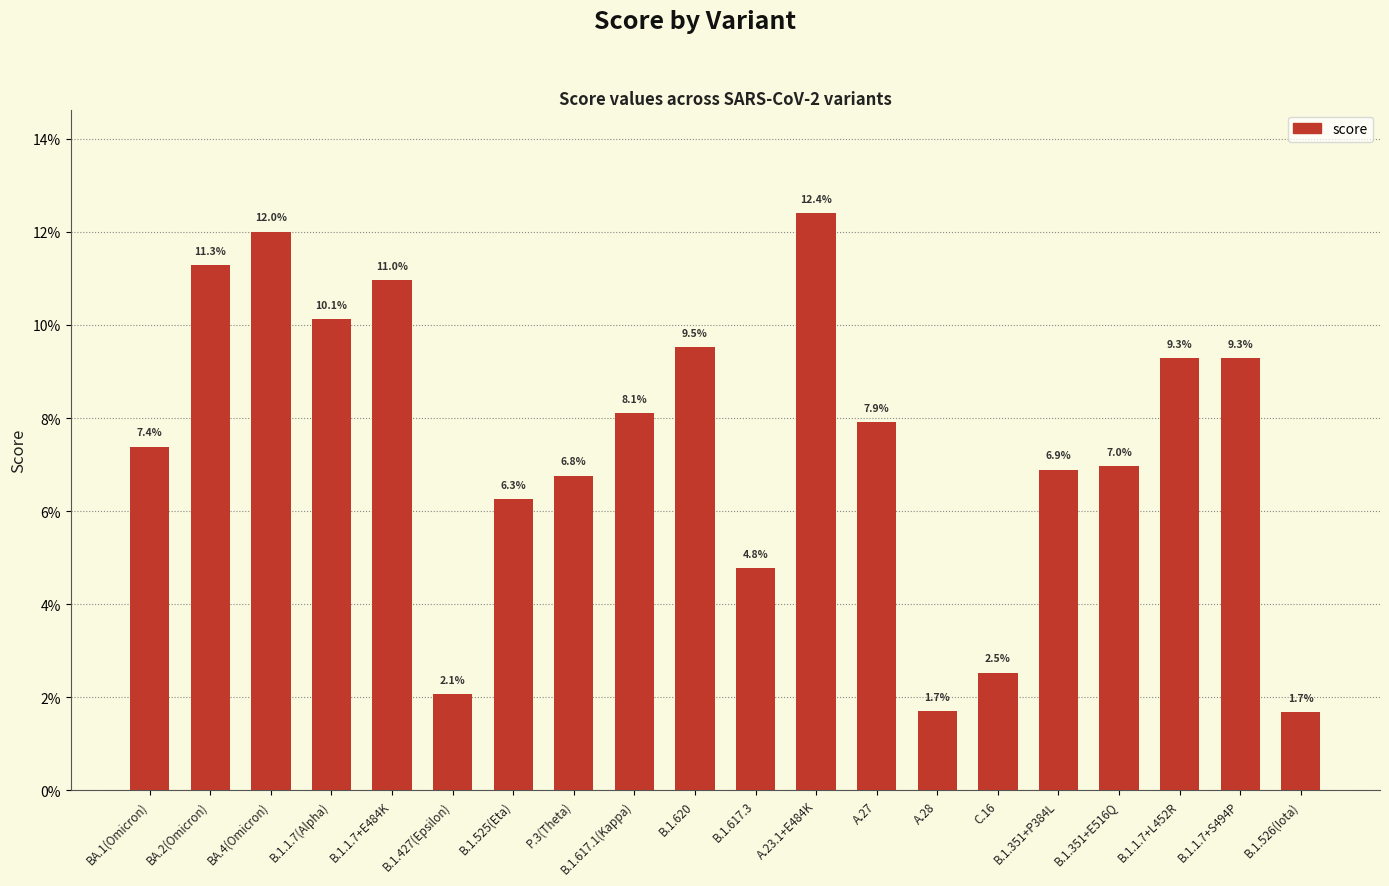

What position from the right is BA.1(Omicron)?

20